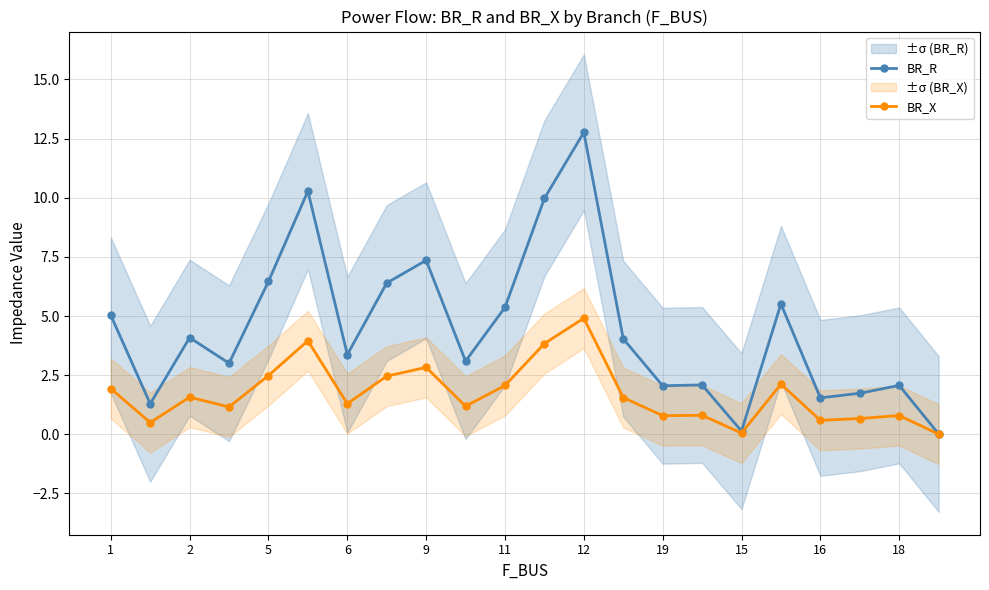

True or false: BR_X has more than 1 points higher than both neighbors.

True